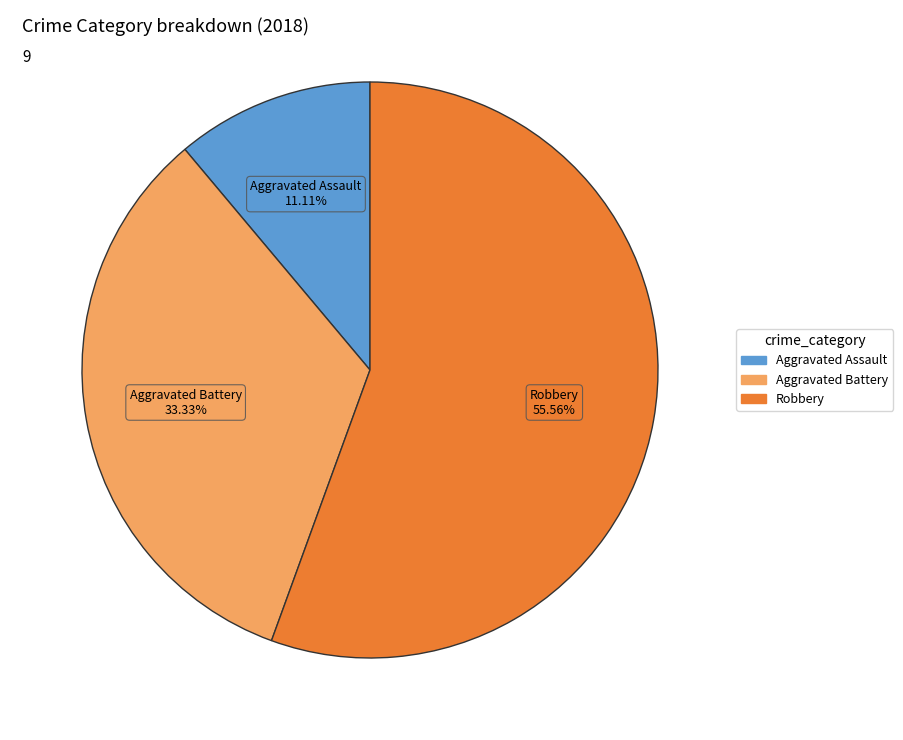

Is there any slice that represents more than half of the pie?

Yes